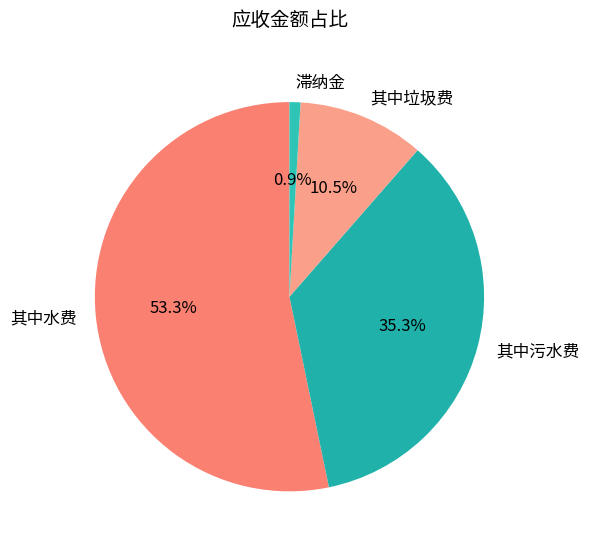

How many slices are in this pie chart?

4